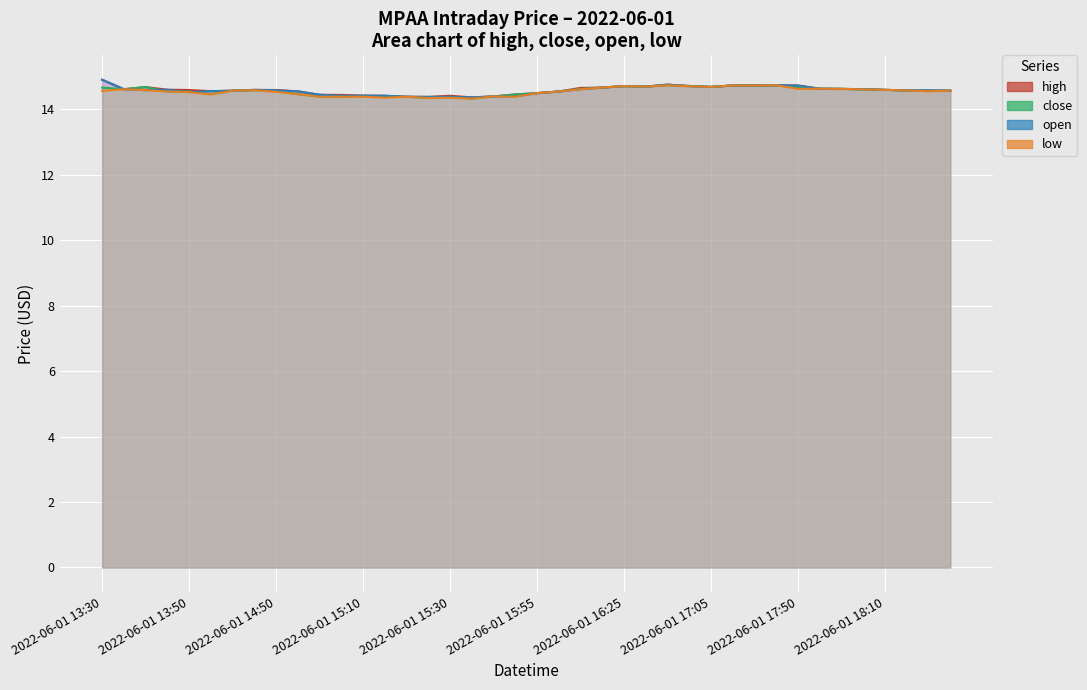

What is the lowest value of the low series?

14.3